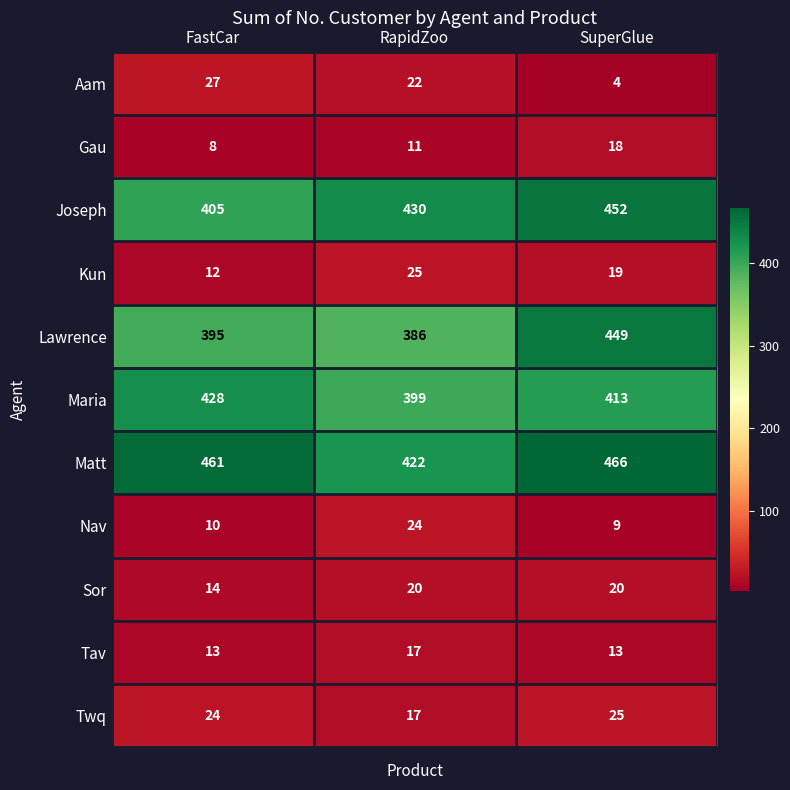

At which label is Gau closest to 13?

RapidZoo